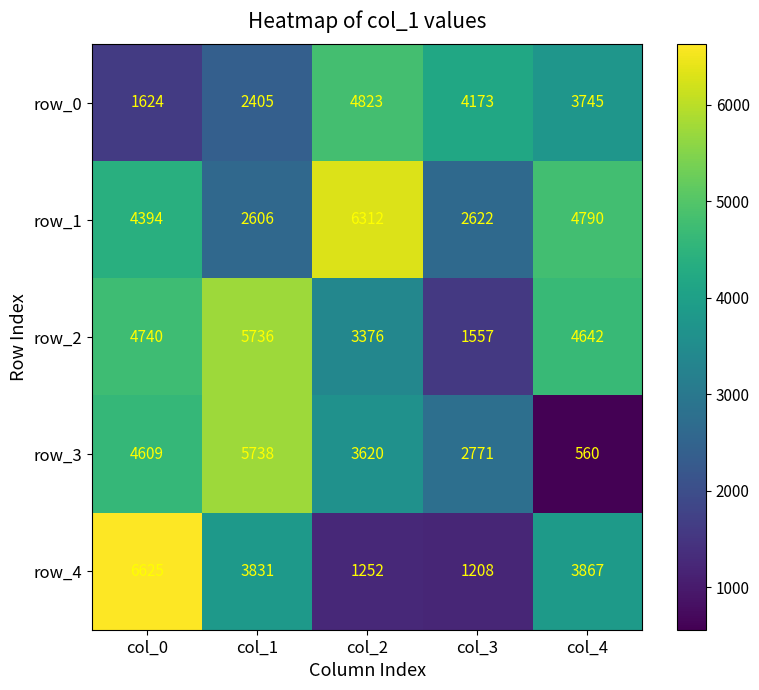

At which label does row_3 first exceed 3620?

col_0